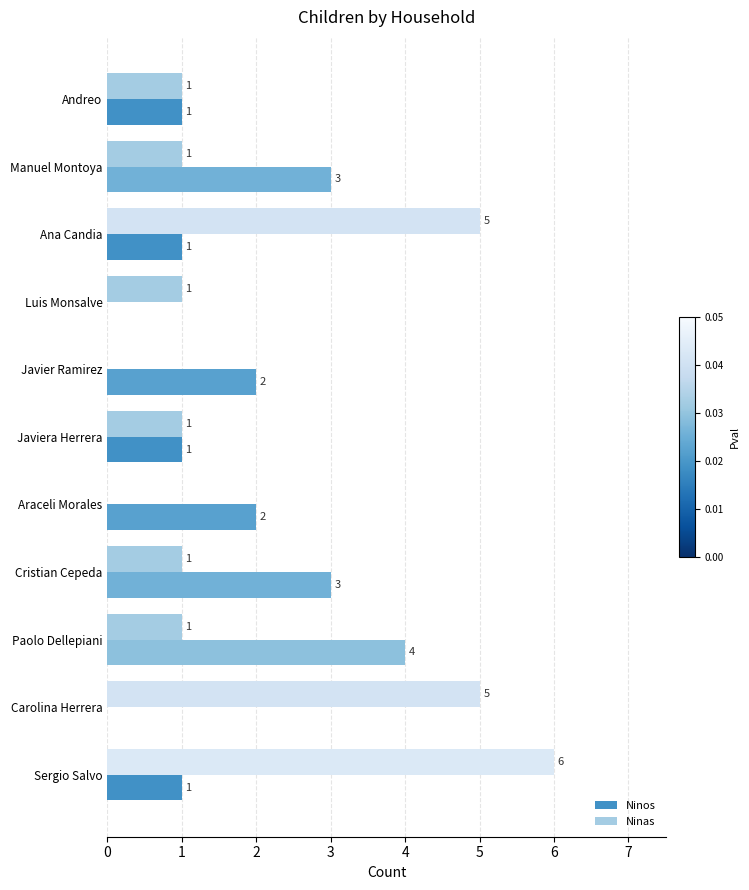

Between Cristian Cepeda and Paolo Dellepiani, which series saw the biggest shift?

Ninos